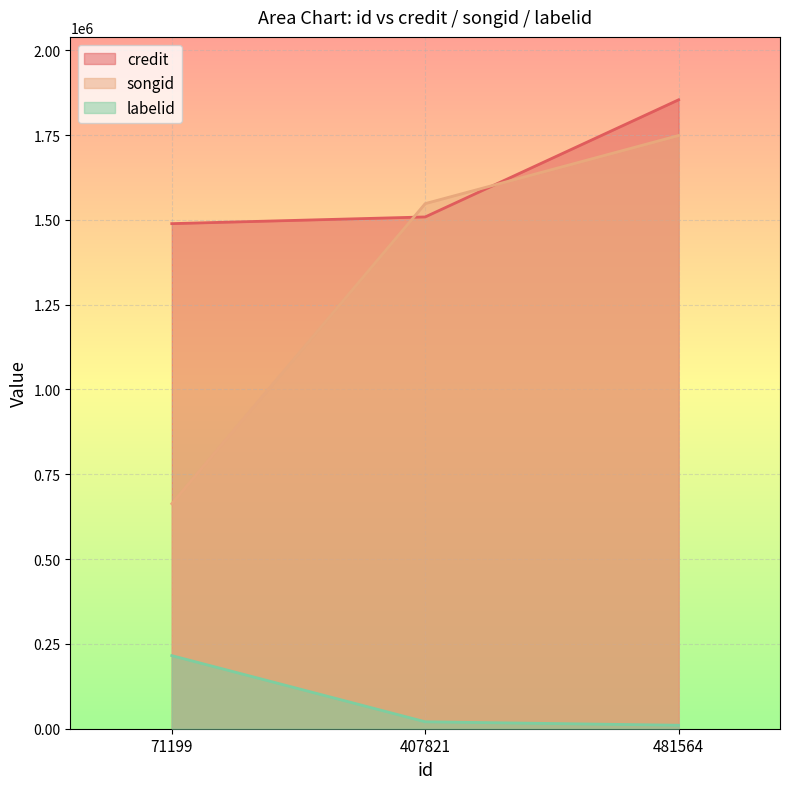

What is the smallest value displayed?

10282